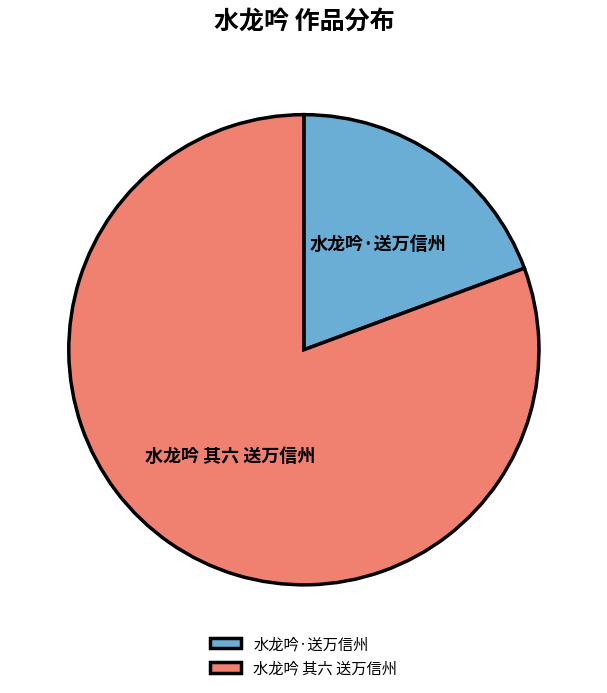

Rank the categories by value from lowest to highest.

水龙吟·送万信州, 水龙吟 其六 送万信州